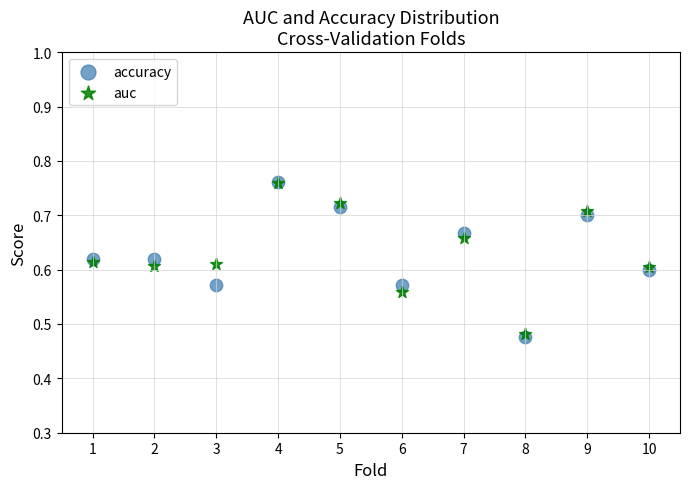

What are all the series names shown in the legend?

accuracy, auc